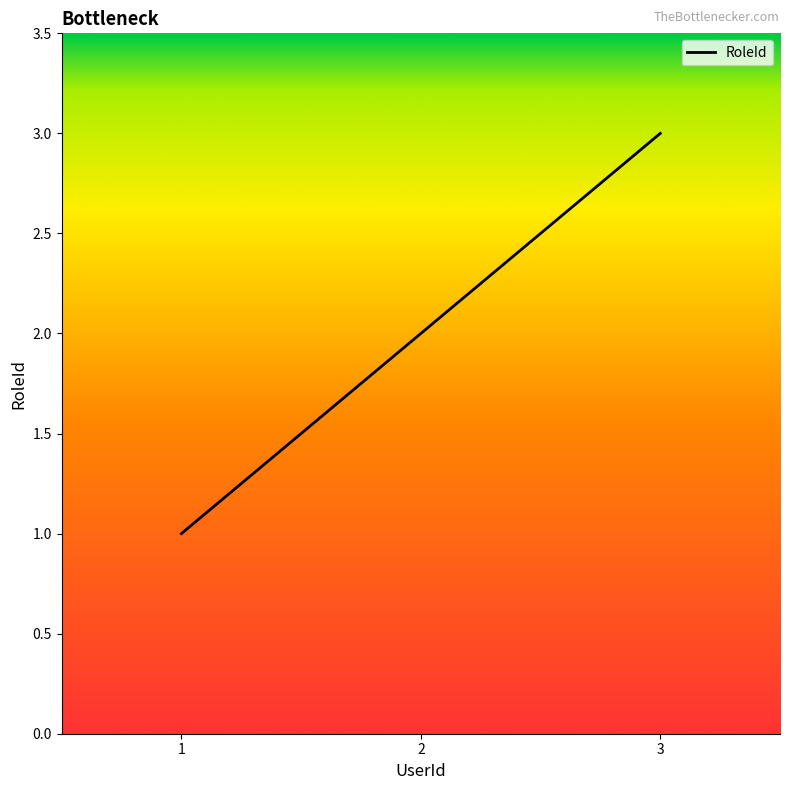

The chart shows a value of 1 at 3. True or false?

False